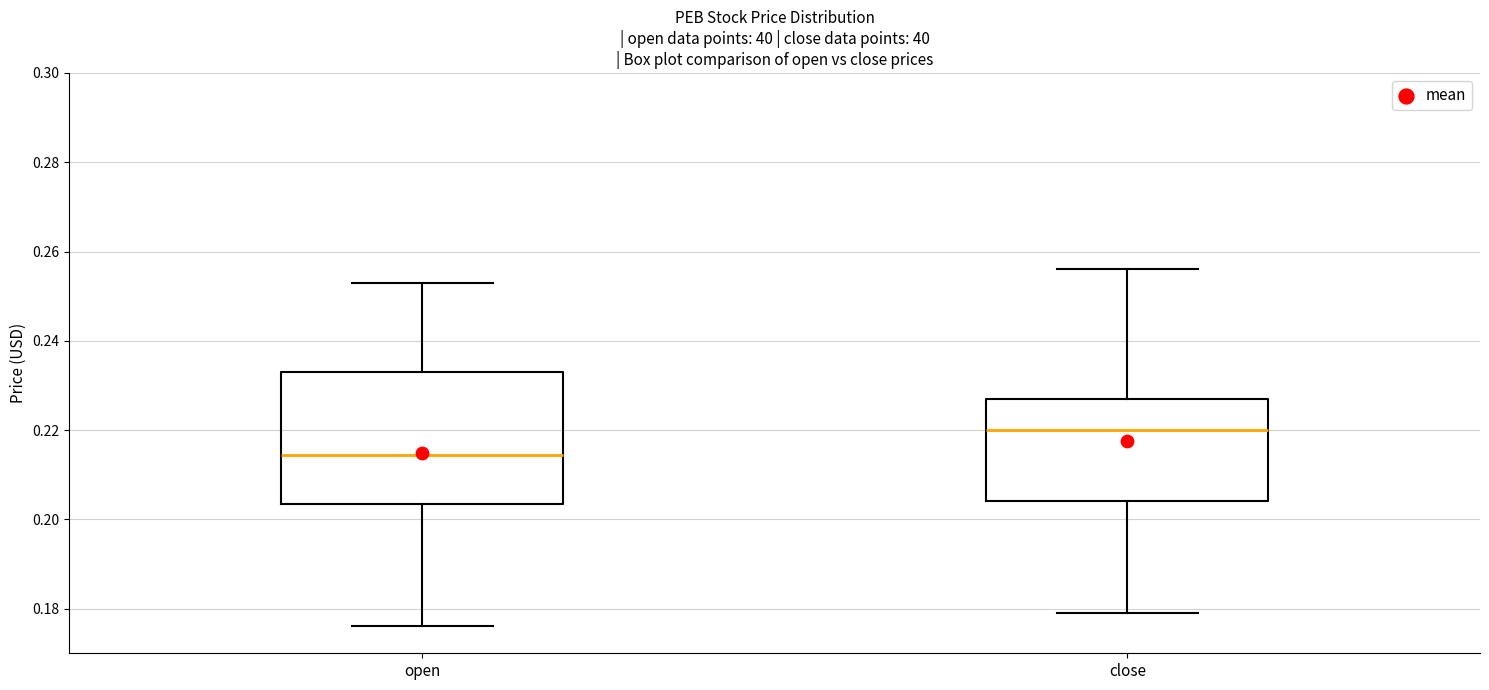

Which box's median line is the highest?

close